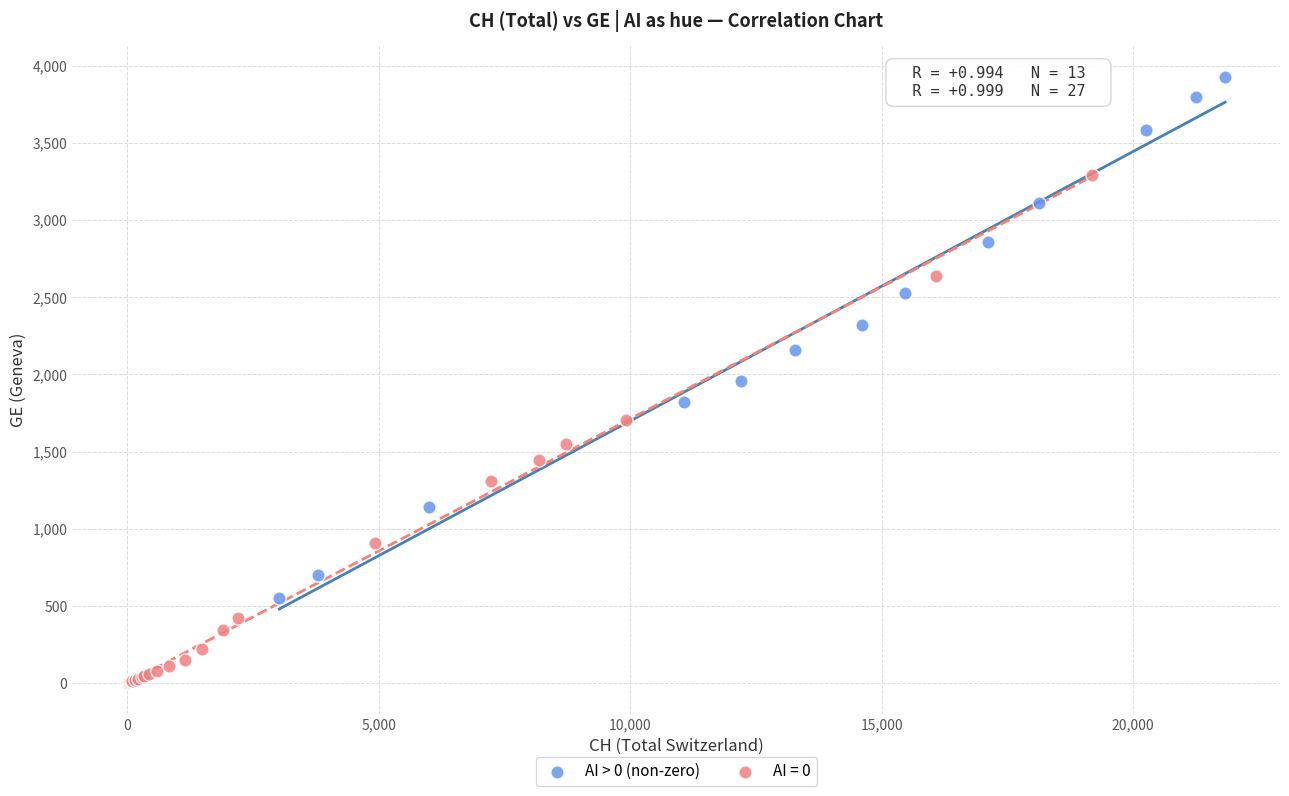

Which series reaches the maximum Y coordinate?

AI > 0 (non-zero)